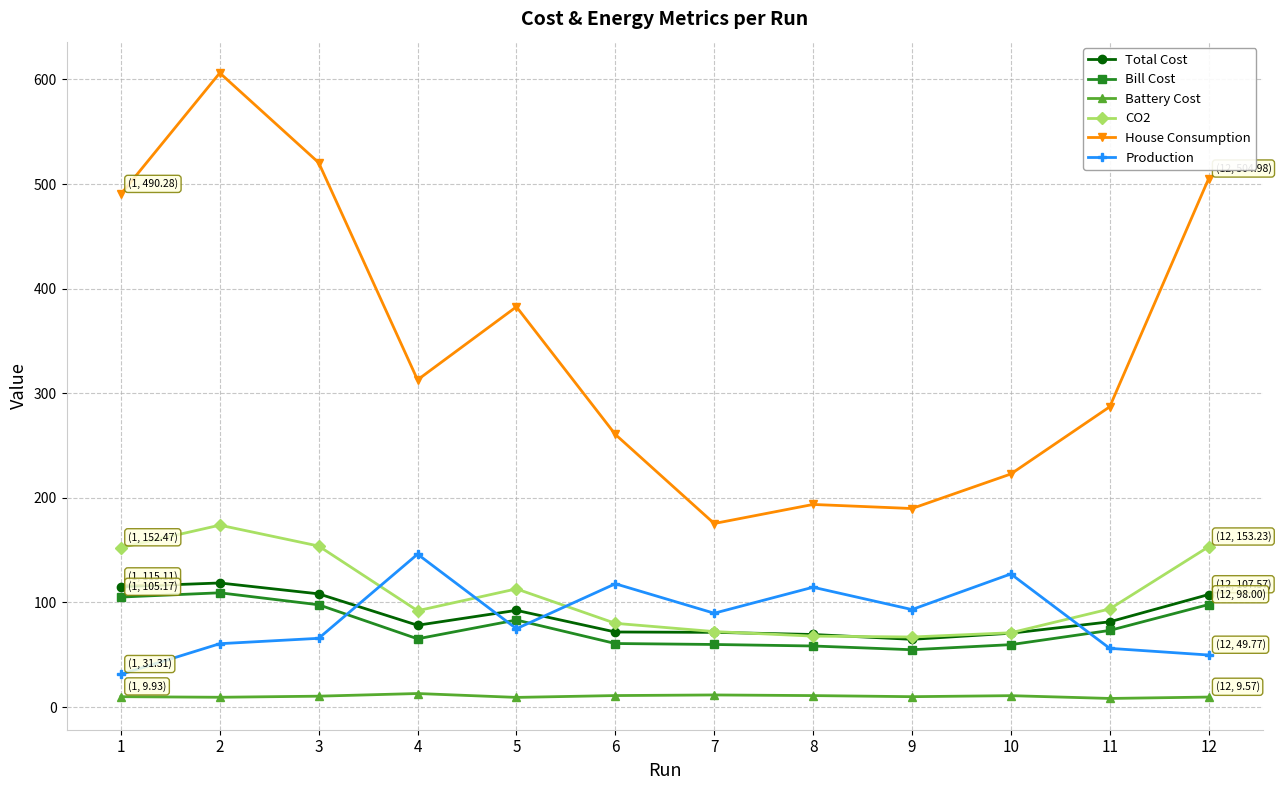

True or false: Battery Cost has a value of 11.6 at 7.

True